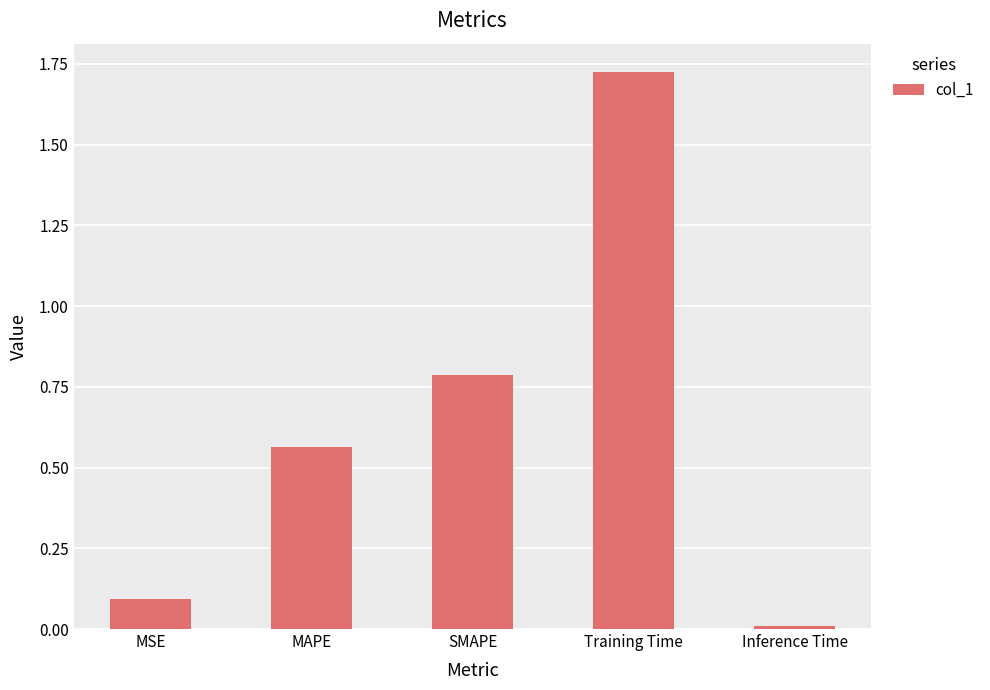

What is the label of the 1st bar from the left?

MSE